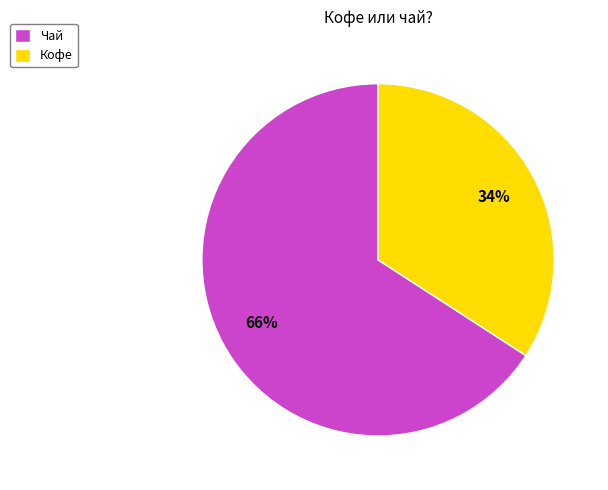

The Чай slice represents 66% of the pie. True or false?

True